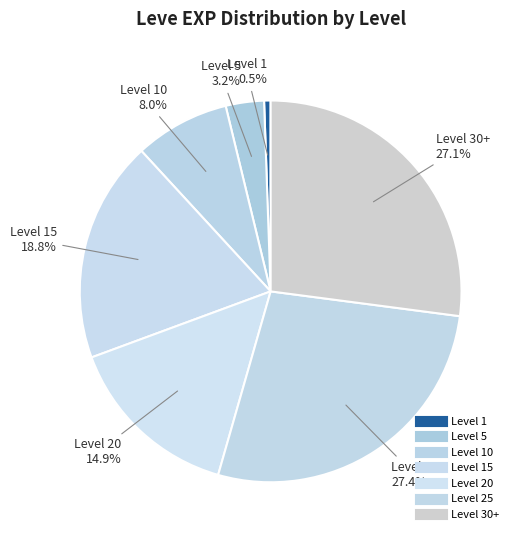

Count the number of slices in the pie.

7